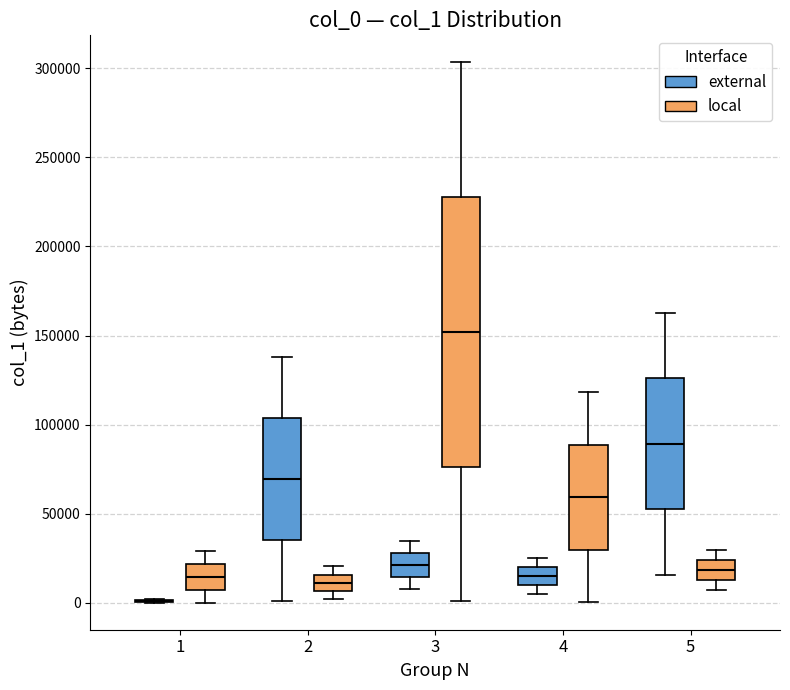

Which box is the tallest, from its lower edge to its upper edge?

3 (local)